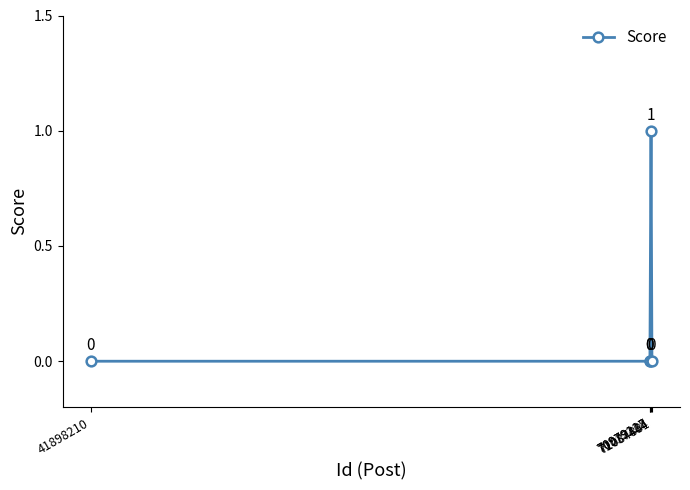

The value at 70979227 is 1. True or false?

False